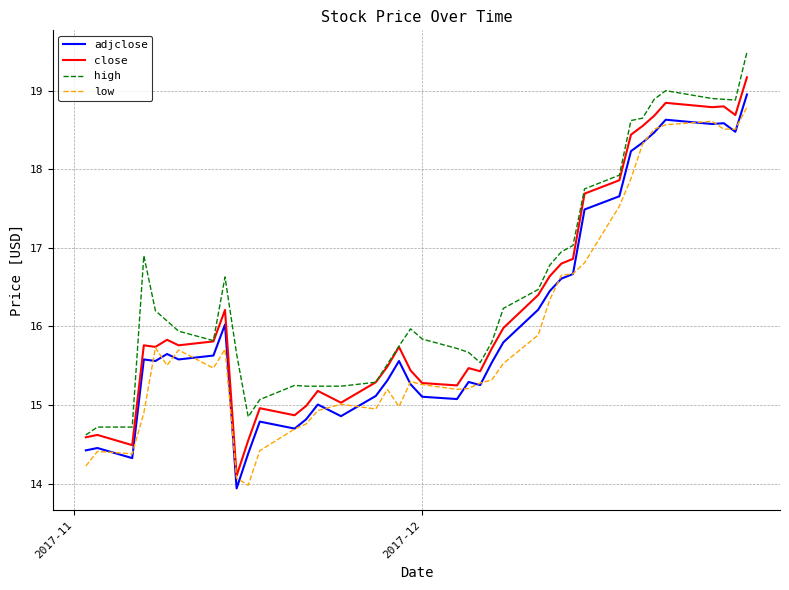

List the series in order of their overall mean, highest first.

high, close, adjclose, low